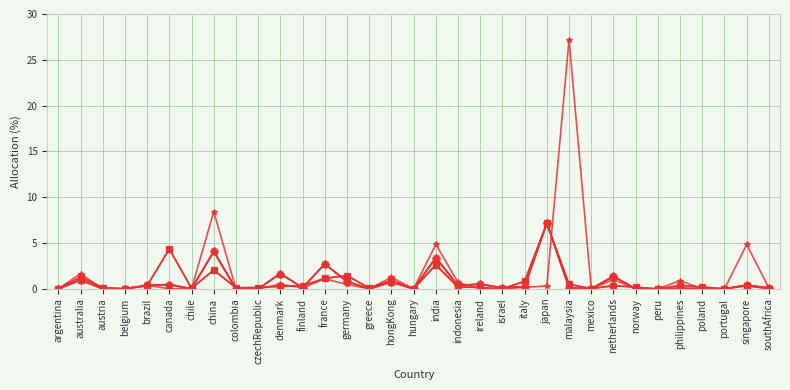

The Advantage Glbl Eq Volatility Focus AUD H series shows 0.1 at norway. True or false?

False